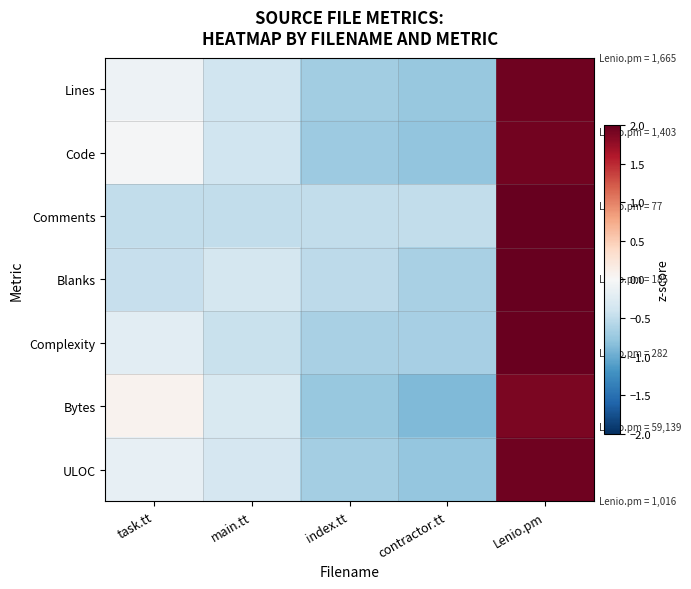

Which has a higher value, contractor.tt or Lenio.pm?

Lenio.pm